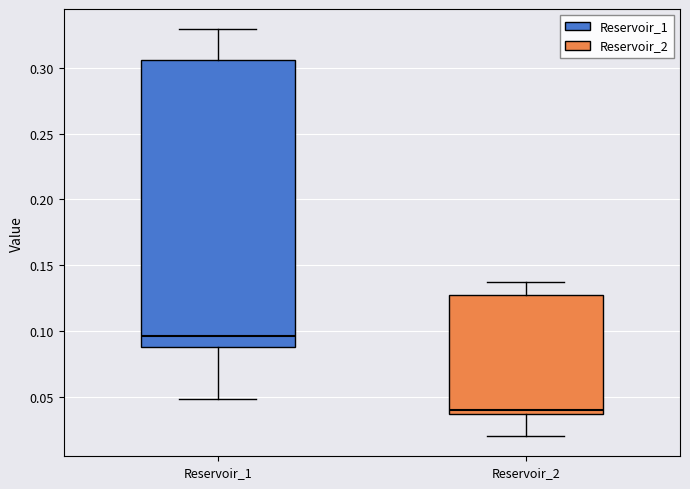

Where does the lower whisker of the box for Reservoir_1 end on the y-axis? The values are not printed on the chart, so give them approximately, as read against the axis.

0.050